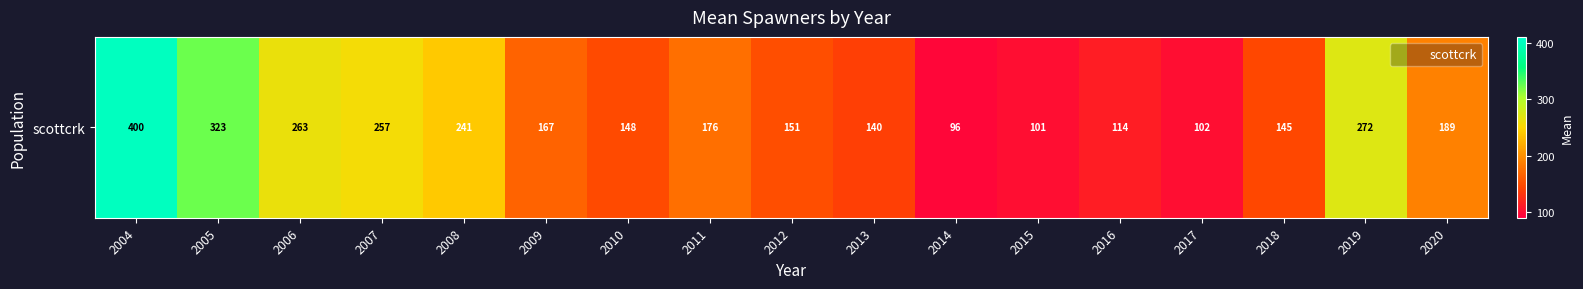

Reading right to left, list all the values displayed in this chart.

2020=189.0	2019=272.1	2018=145.3	2017=102.2	2016=113.7	2015=101.5	2014=95.7	2013=139.9	2012=150.7	2011=175.9	2010=148.3	2009=166.6	2008=240.9	2007=257.3	2006=263.3	2005=322.7	2004=400.4